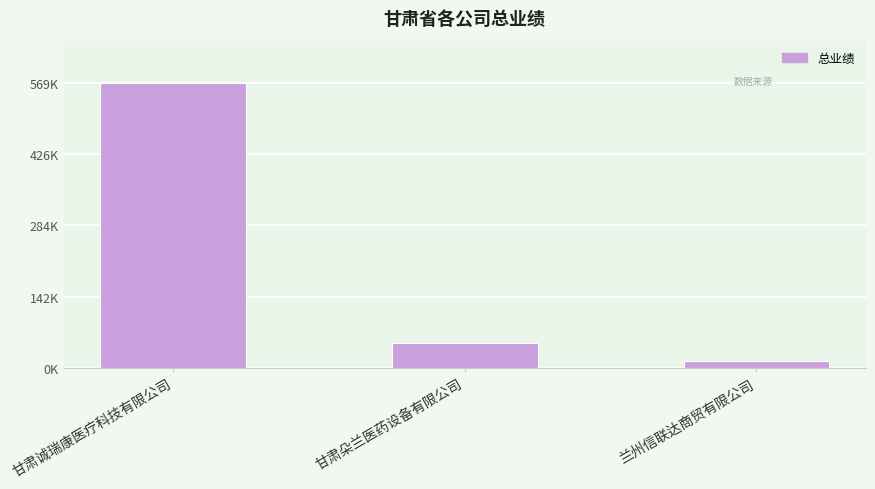

Which has a higher value, 兰州信联达商贸有限公司 or 甘肃朵兰医药设备有限公司?

甘肃朵兰医药设备有限公司